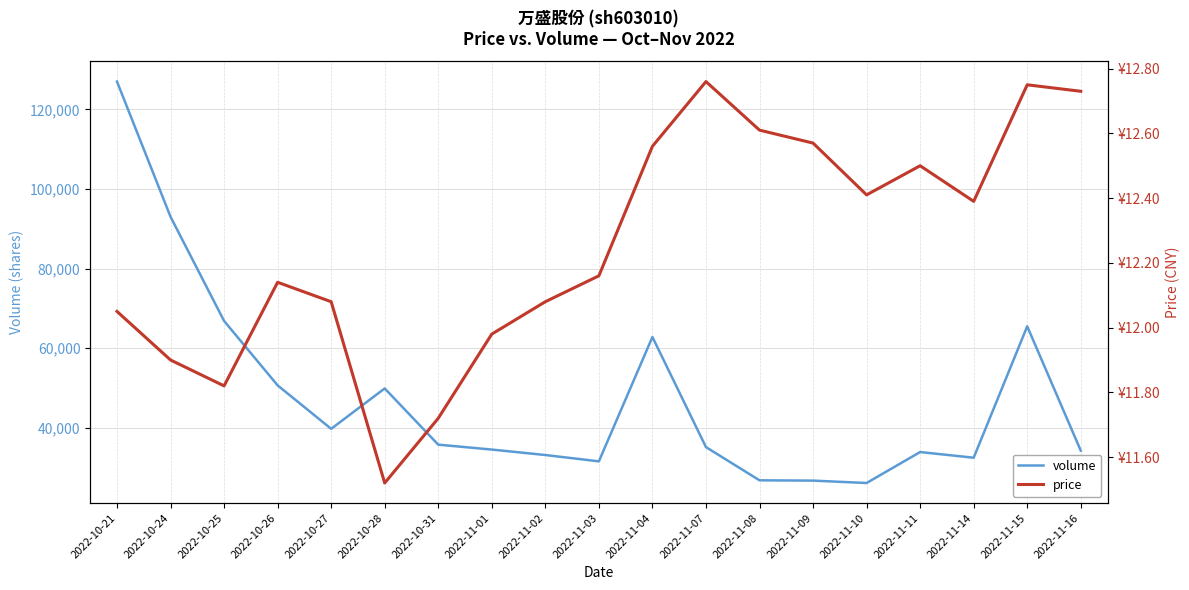

Rank the series by their average value, from highest to lowest.

volume, price